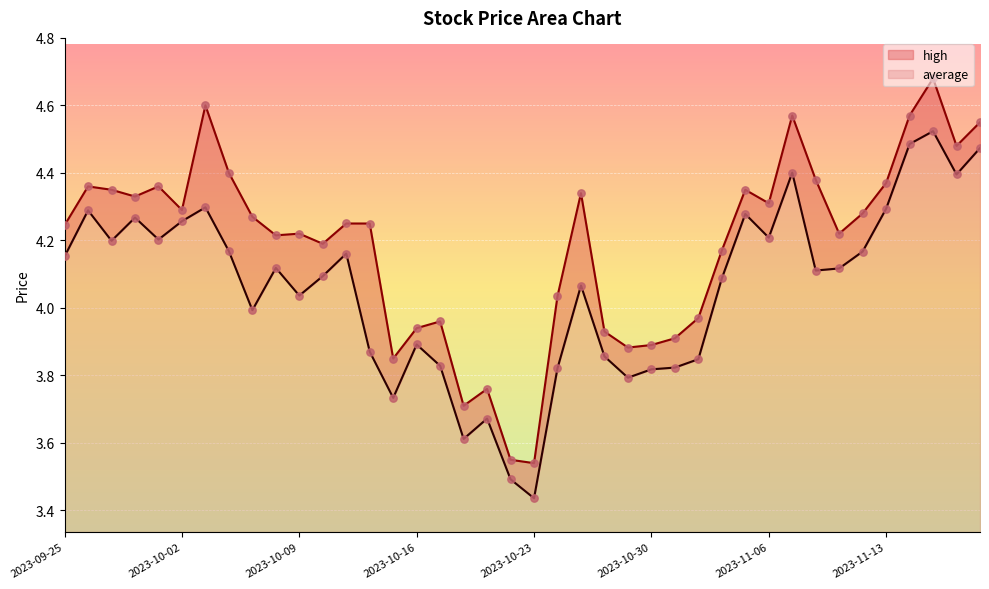

Which series has the largest total across all categories?

high